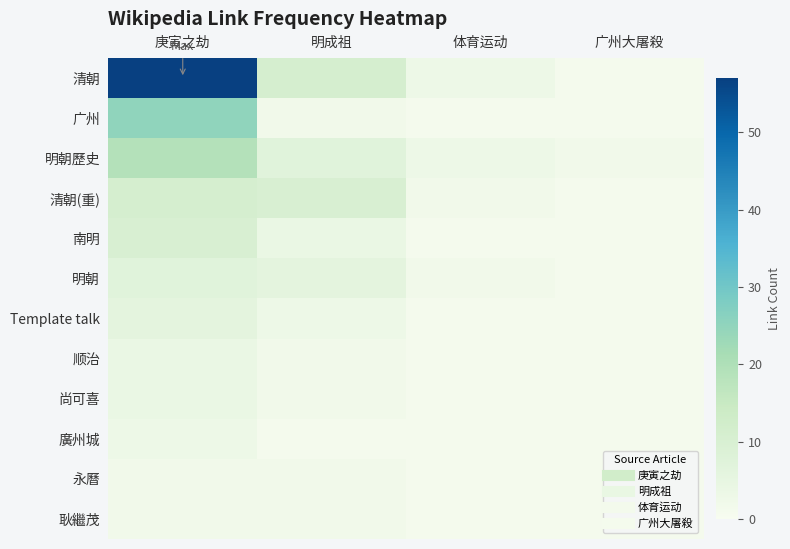

Between 体育运动 and 广州大屠殺, which is larger?

体育运动